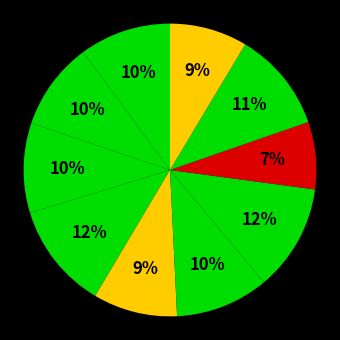

Count the number of slices in the pie.

10